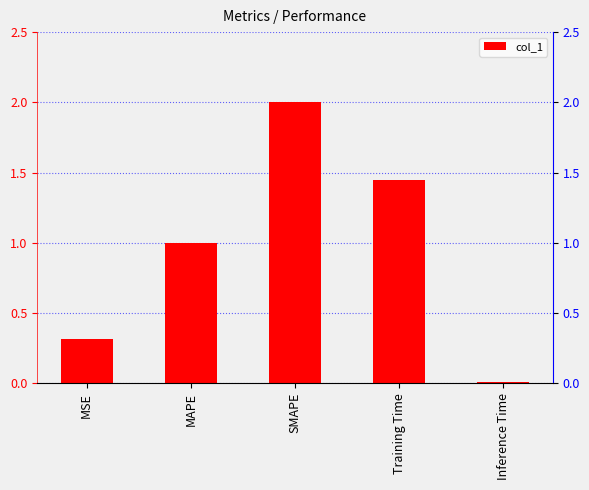

What is the difference between the maximum and minimum values?

2.0